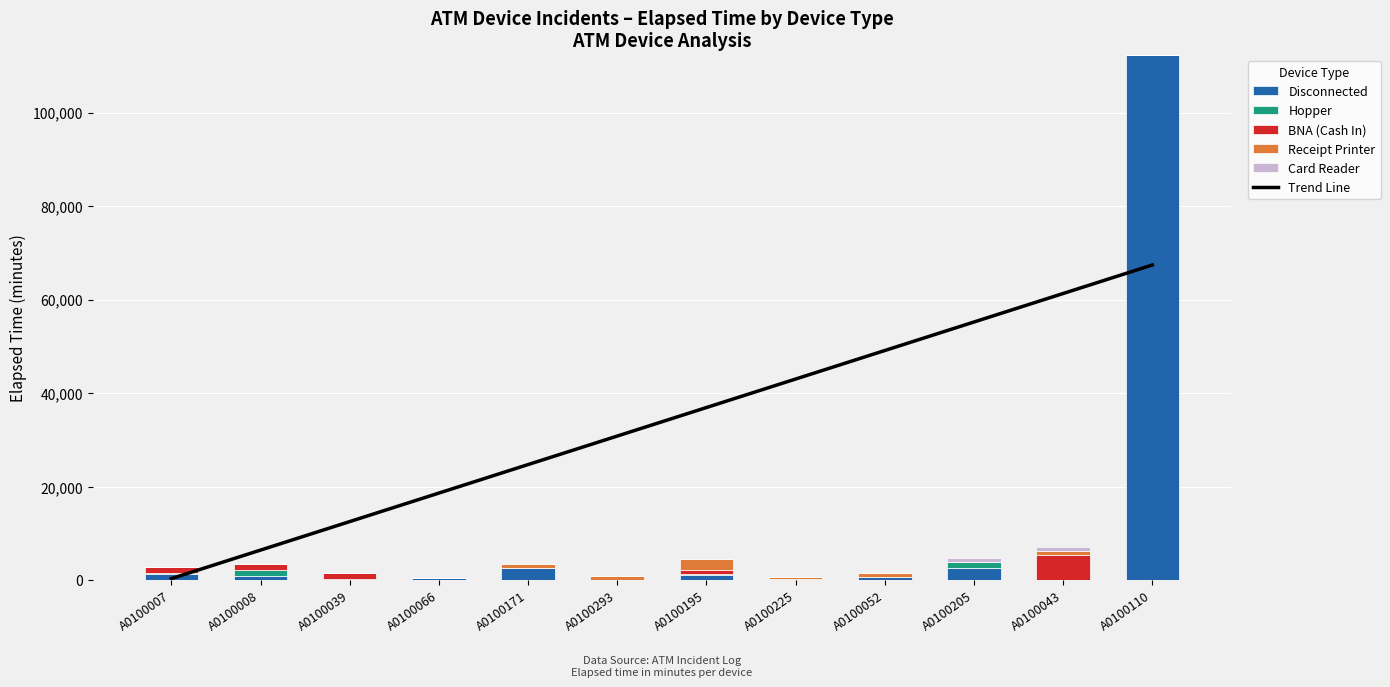

How many data points in Hopper are less than 65?

5